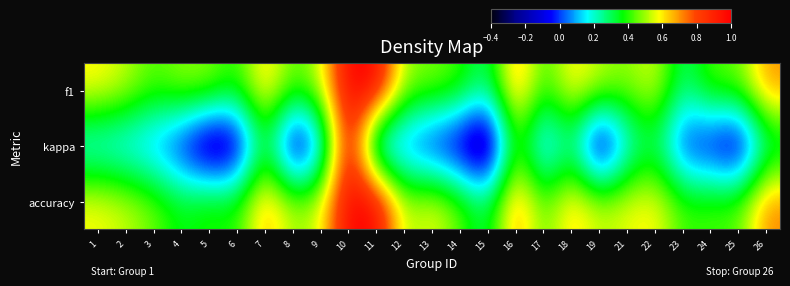

Rank the series at 5 from highest to lowest value.

f1, accuracy, kappa